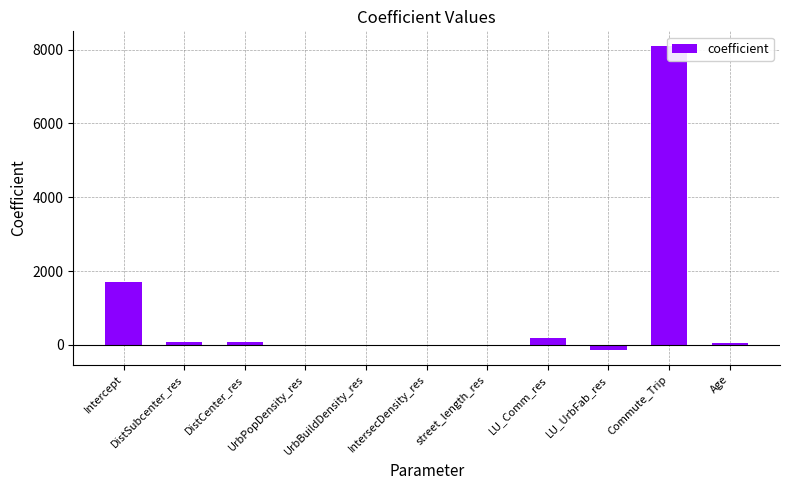

Reading right to left, what are all the values shown in this chart?

Age=44.8	Commute_Trip=8082.2	LU_UrbFab_res=-128.4	LU_Comm_res=180.7	street_length_res=-2.5	IntersecDensity_res=-23.3	UrbBuildDensity_res=-0.0	UrbPopDensity_res=0.0	DistCenter_res=75.8	DistSubcenter_res=76.8	Intercept=1712.5